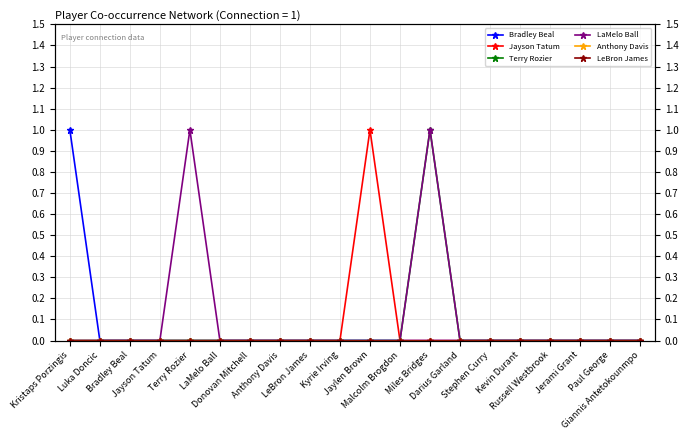

What are all the series names shown in the legend?

Bradley Beal, Jayson Tatum, Terry Rozier, LaMelo Ball, Anthony Davis, LeBron James